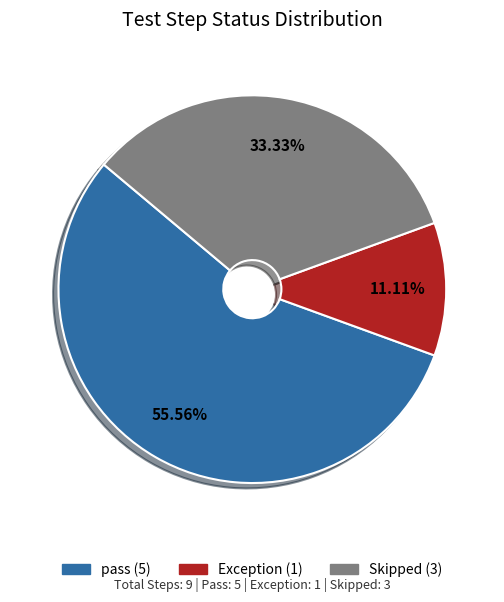

Is there any slice that represents more than half of the pie?

Yes